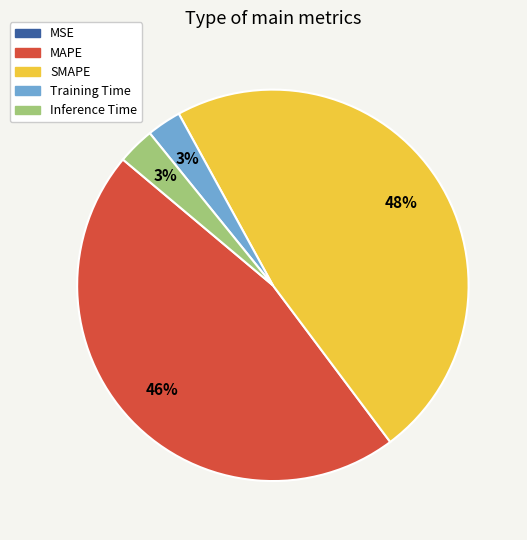

Between Training Time and MAPE, which is larger?

MAPE